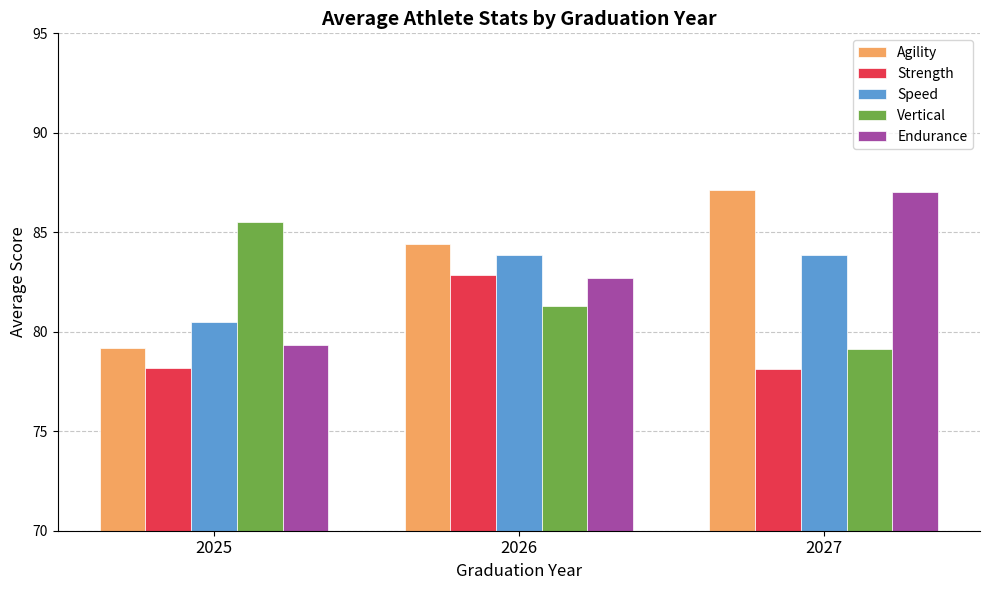

Is it true that Endurance equals 82.7 at 2026?

True